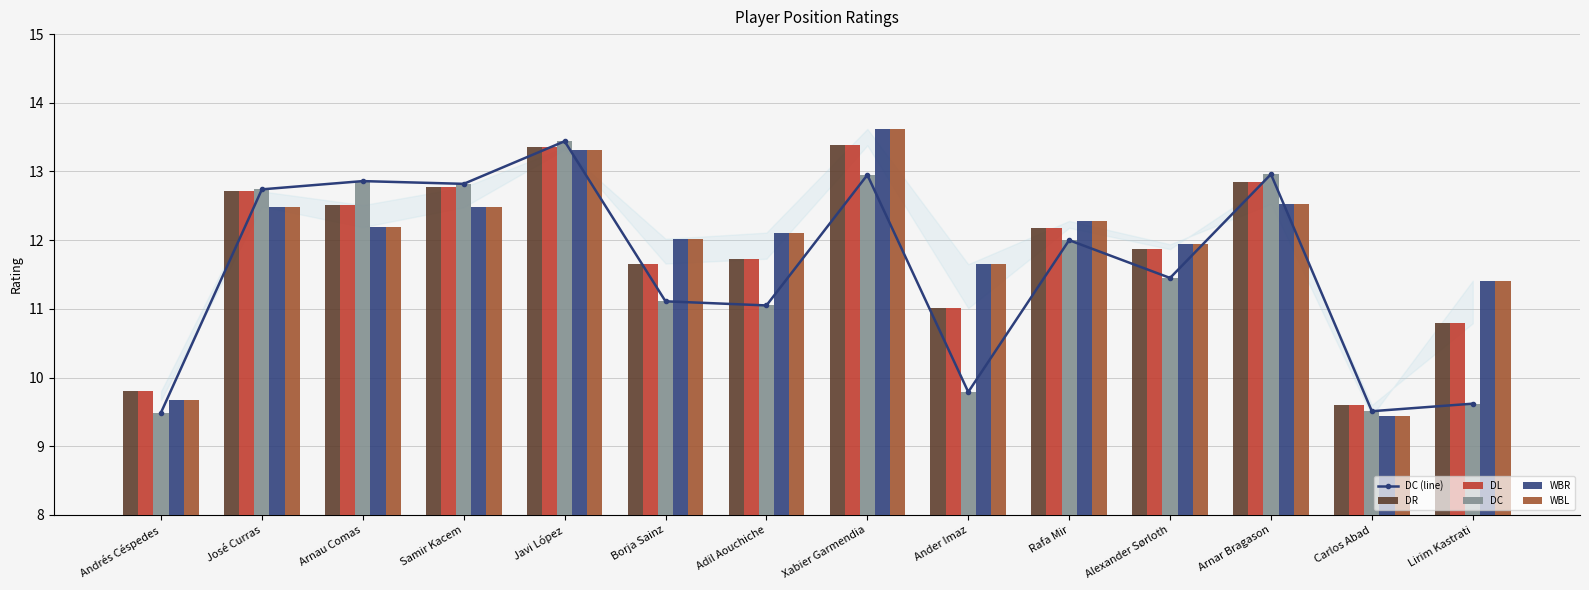

Which has a higher value, Lirim Kastrati or Arnar Bragason?

Arnar Bragason